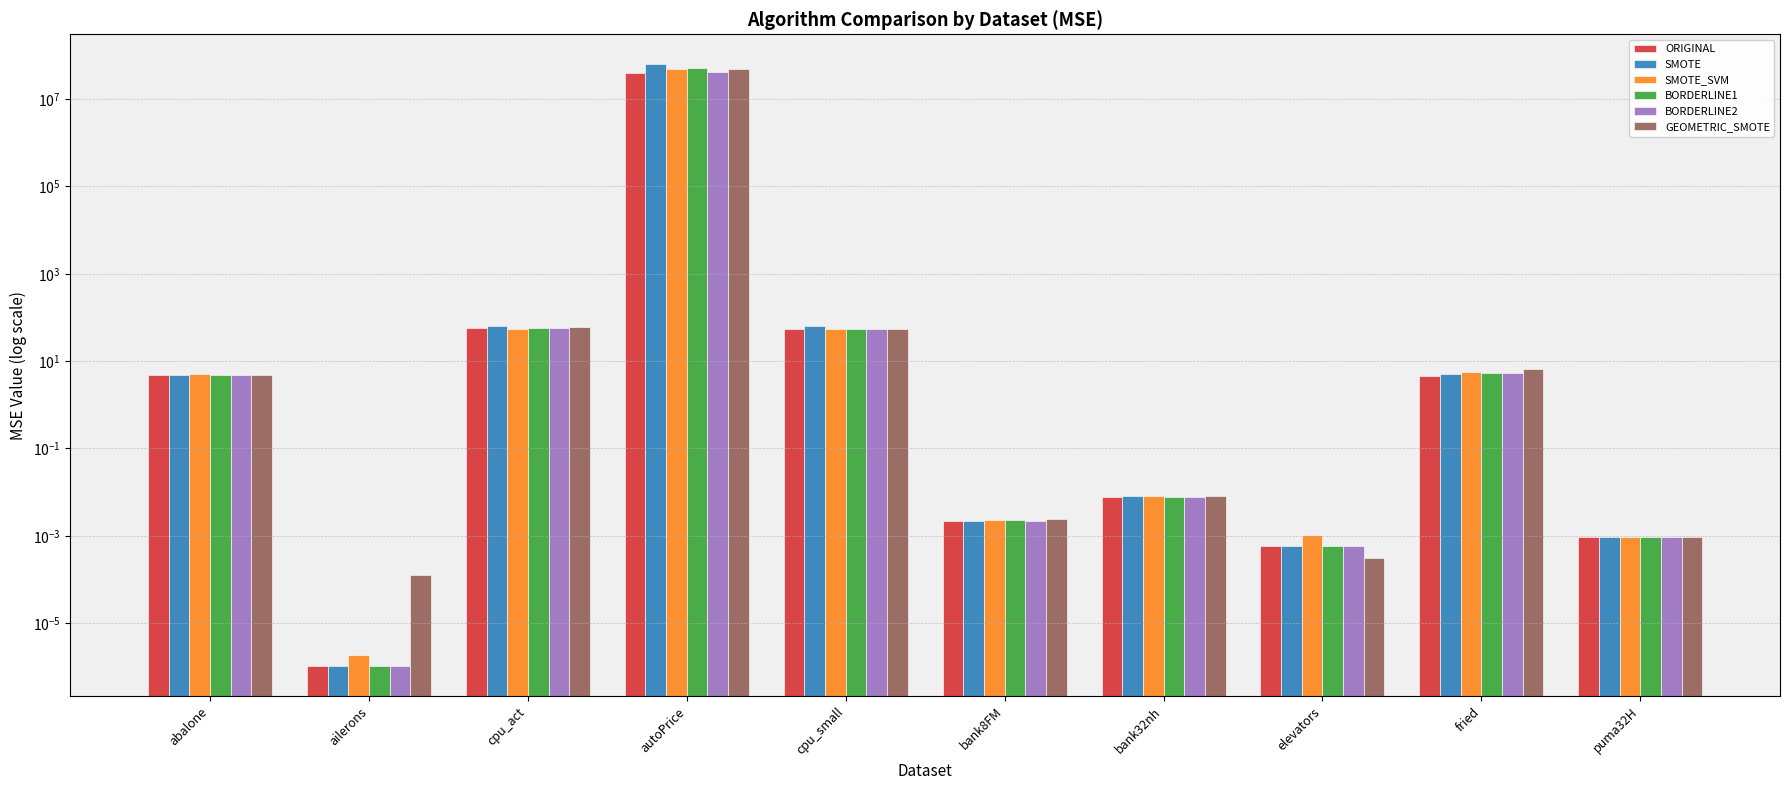

How many groups of bars are there?

10